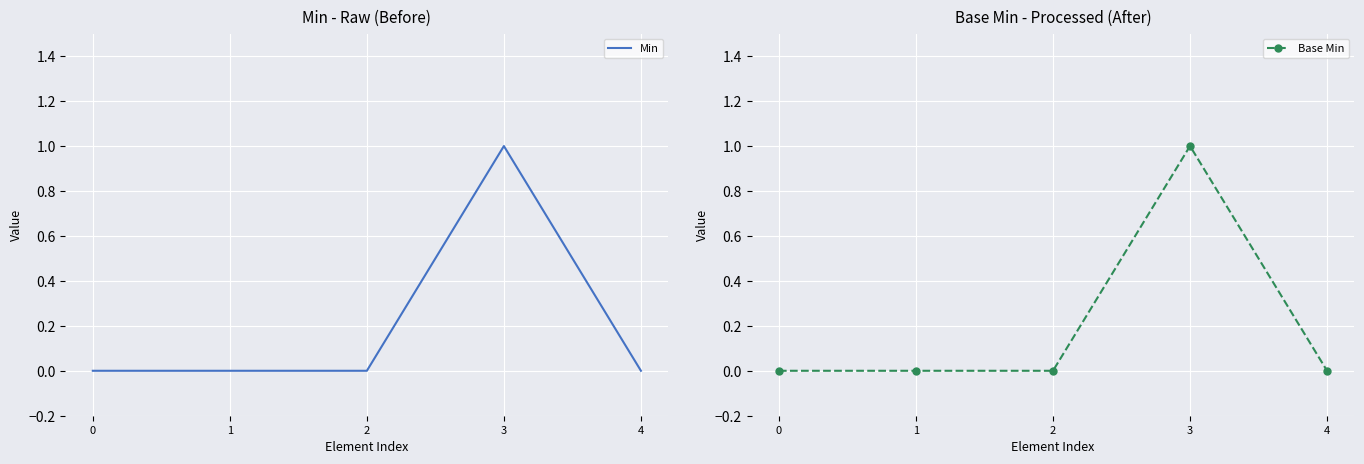

What is the sum of all Base Min values?

1